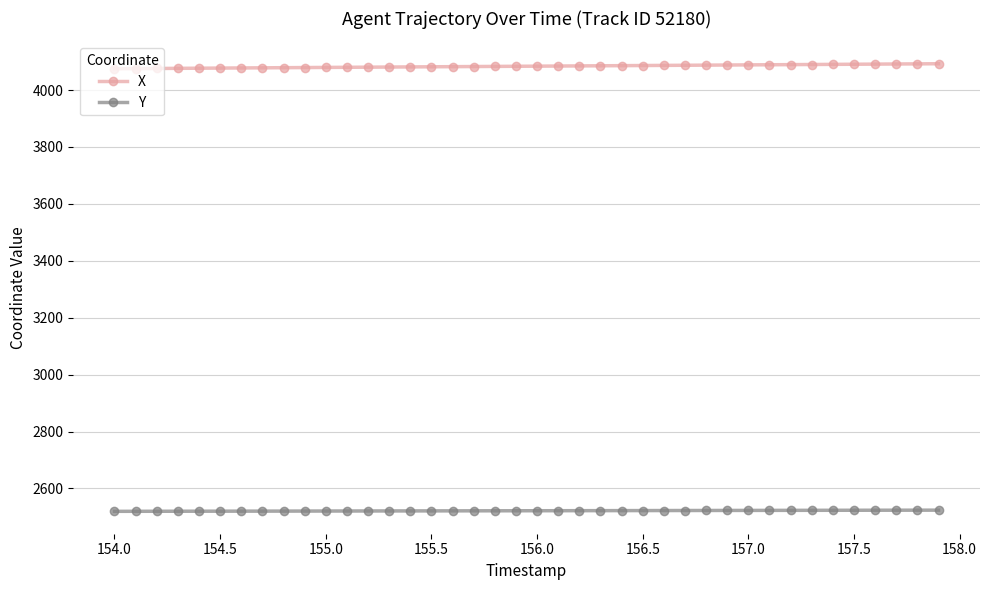

What is the greatest value displayed?

4092.3